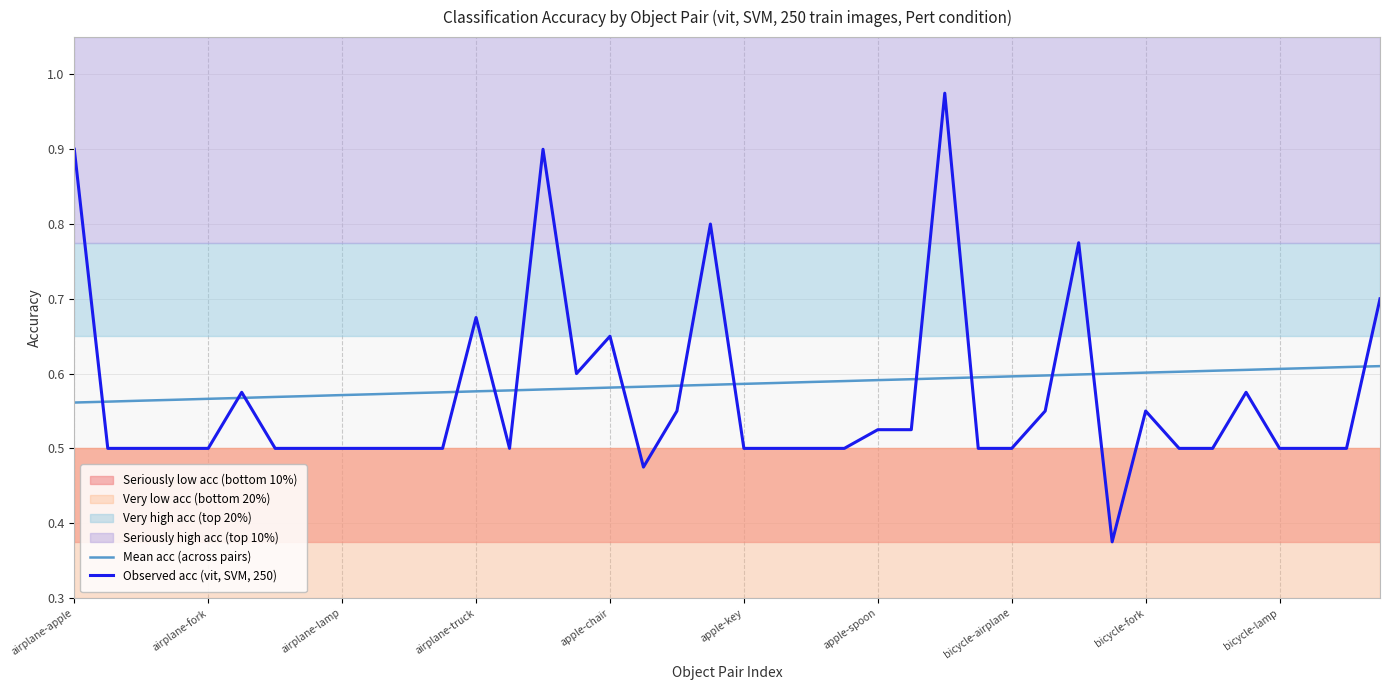

What are all the series names shown in the legend?

Mean acc (across pairs), Observed acc (vit, SVM, 250)